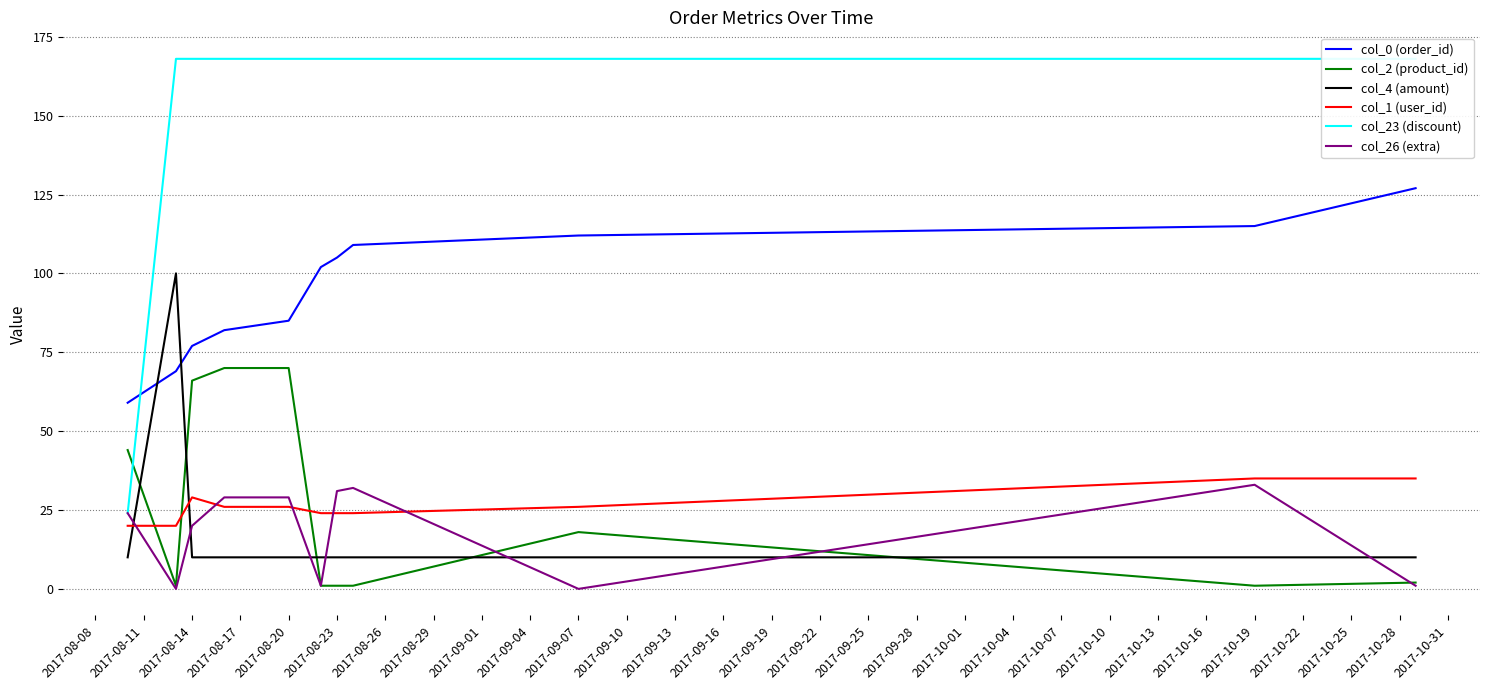

Which series ends up on top after the final intersection of col_2 (product_id) and col_1 (user_id)?

col_1 (user_id)